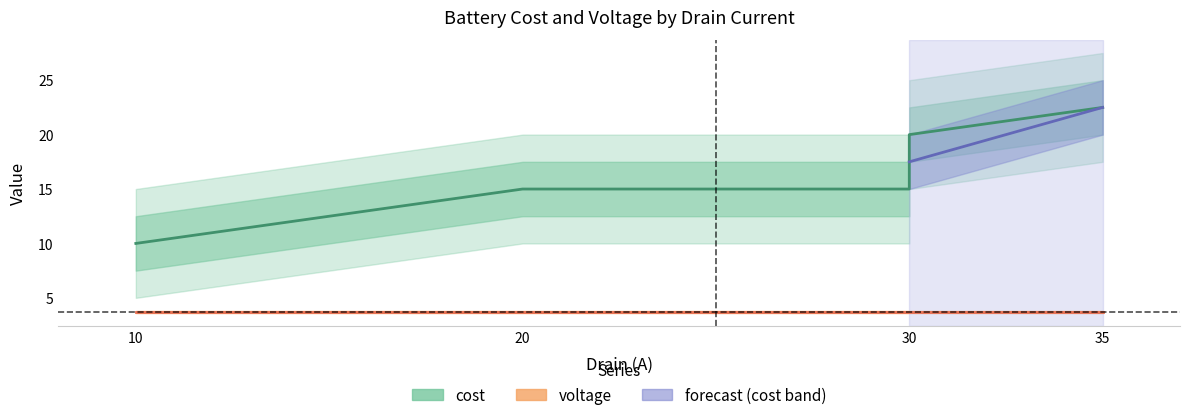

What is the value of the voltage point at the 1st from the left?

3.7